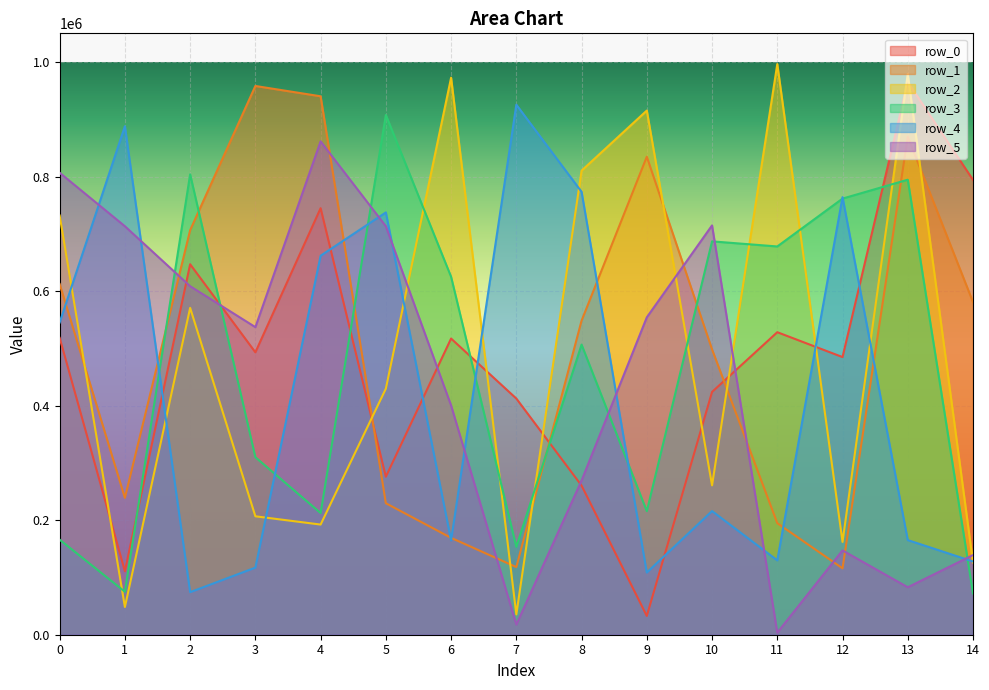

What is the sum of the row_2 values at 9 and 1?

963533